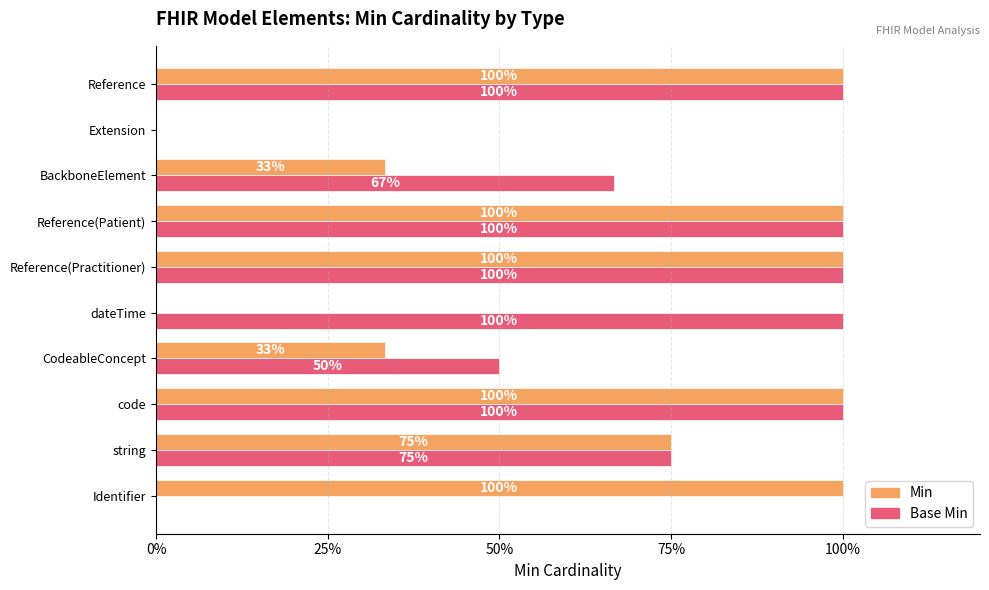

What is the sum of the Base Min values at string and code?

175.0